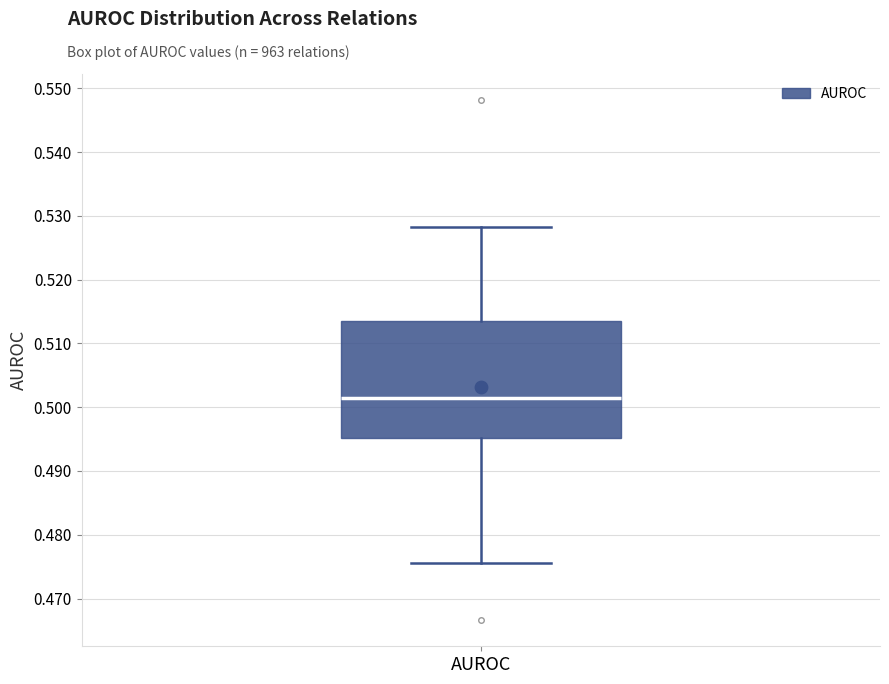

Transcribe this box plot: give where the median line is, the range the box spans, and where the two whiskers end, as read against the y-axis. The values are not printed on the chart, so give them approximately, as read against the axis.

median 0.501, box 0.495 to 0.513, whiskers 0.476 to 0.528